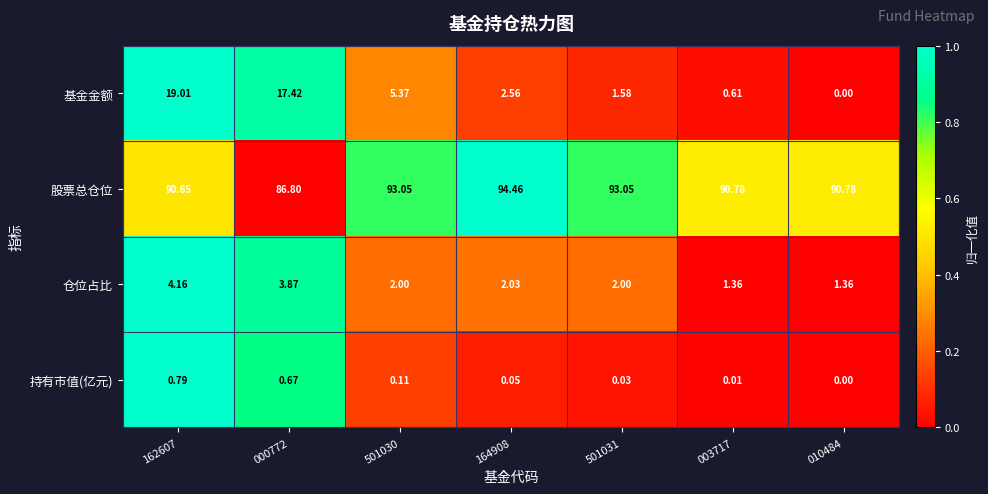

Count the number of categories in the chart.

7